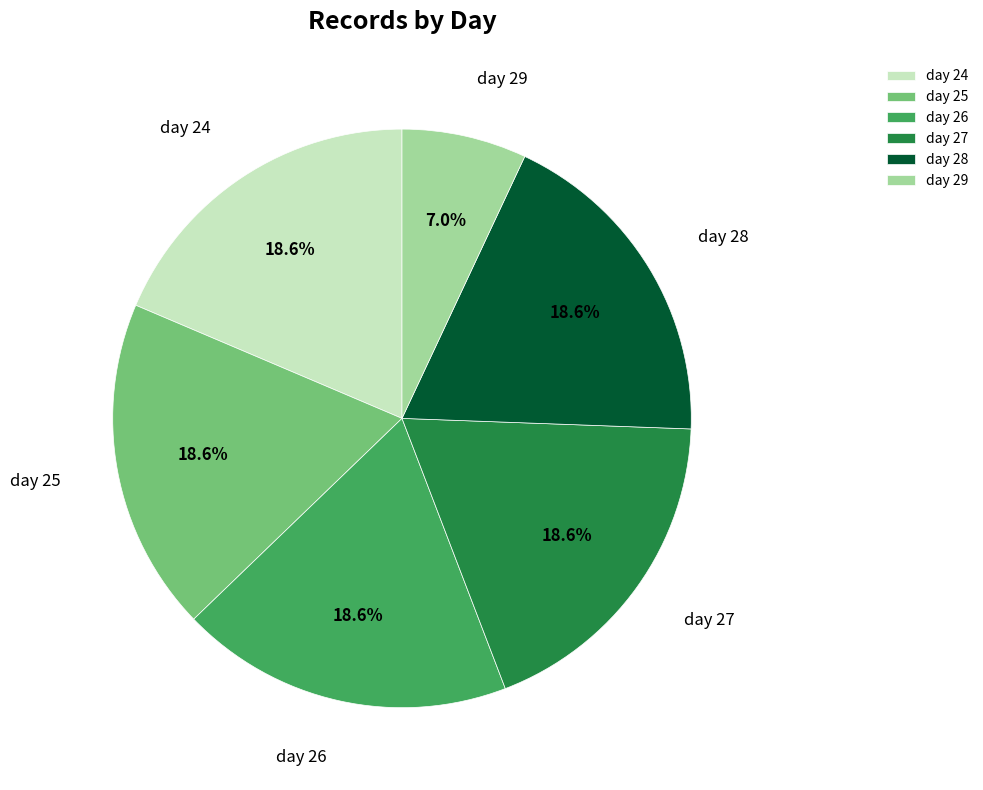

The day 28 slice represents 14% of the pie. True or false?

False